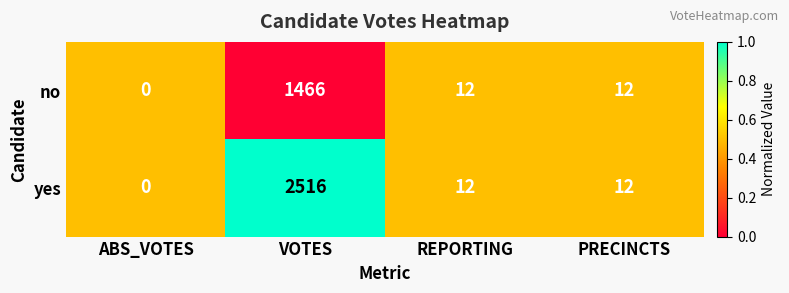

At VOTES, list the series in order from largest to smallest.

yes, no